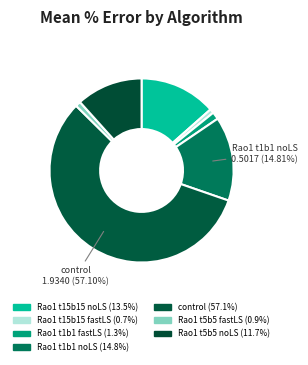

To the nearest percent, what is the average slice percentage?

14%